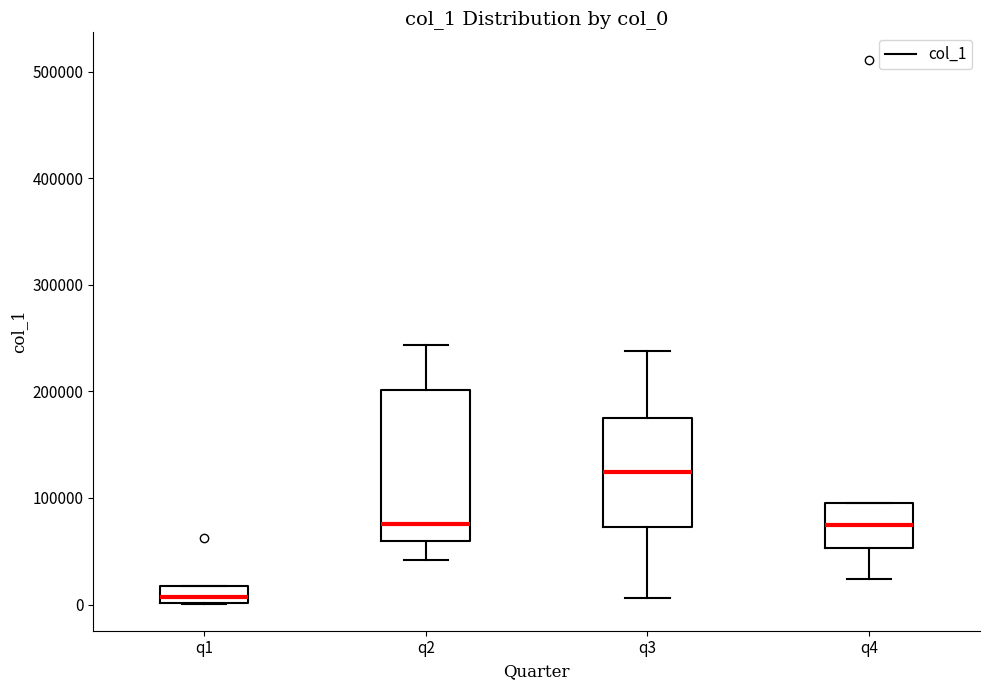

Comparing the boxes themselves (not the whiskers), which one is the tallest?

q2